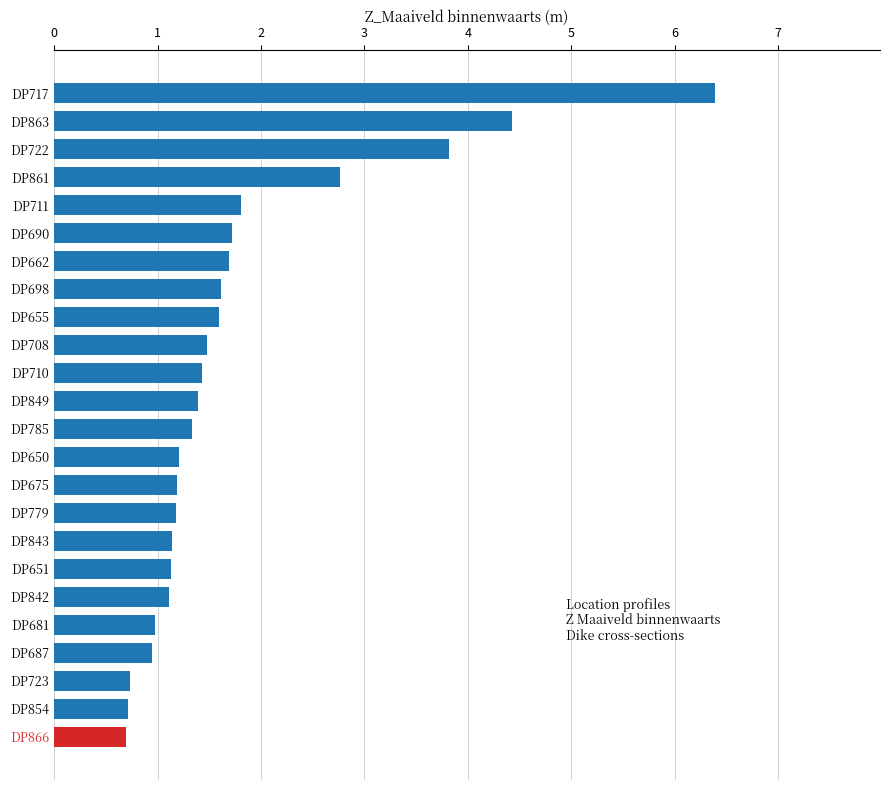

What is the difference between the maximum and minimum values?

5.7